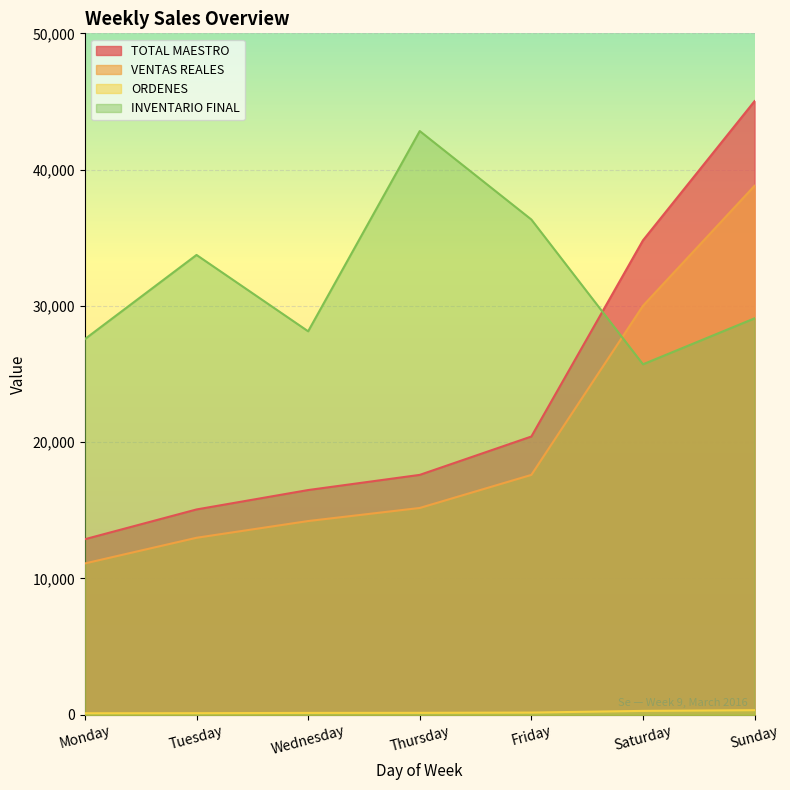

What is the difference between the maximum and minimum values in the TOTAL MAESTRO series?

32146.0